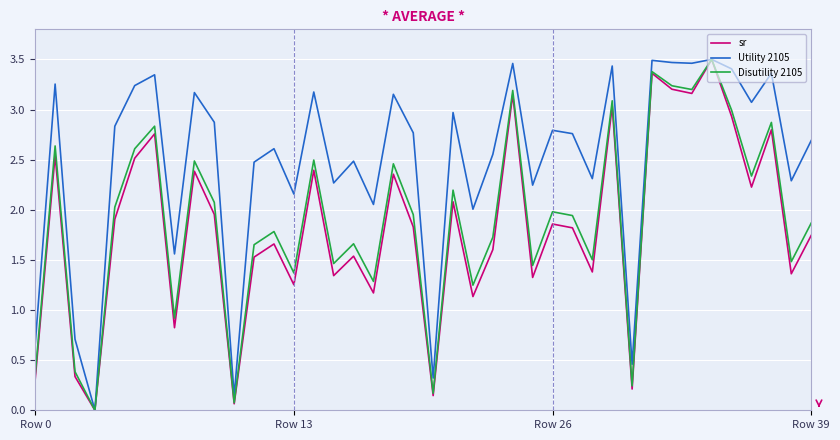

Which series has the largest total across all categories?

Utility 2105